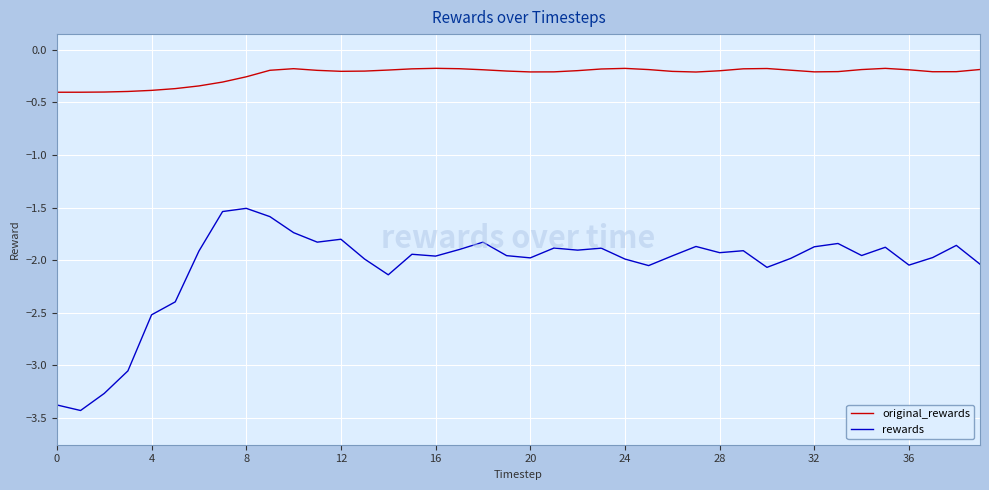

What are all the series names shown in the legend?

original_rewards, rewards